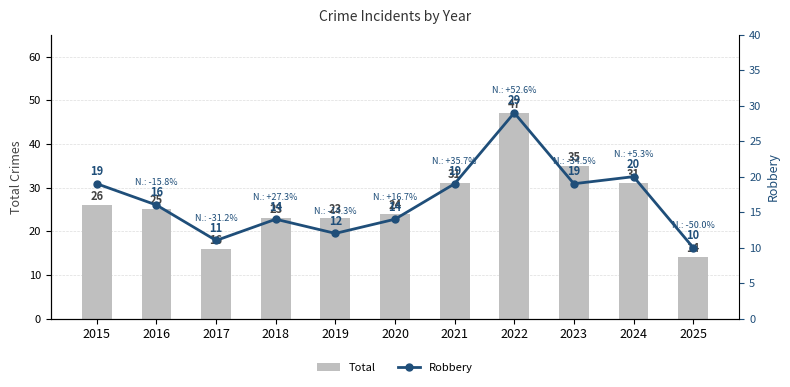

Reading left to right, what are all the values shown in this chart?

Total: 2015=26	2016=25	2017=16	2018=23	2019=23	2020=24	2021=31	2022=47	2023=35	2024=31	2025=14
Robbery: 2015=19	2016=16	2017=11	2018=14	2019=12	2020=14	2021=19	2022=29	2023=19	2024=20	2025=10